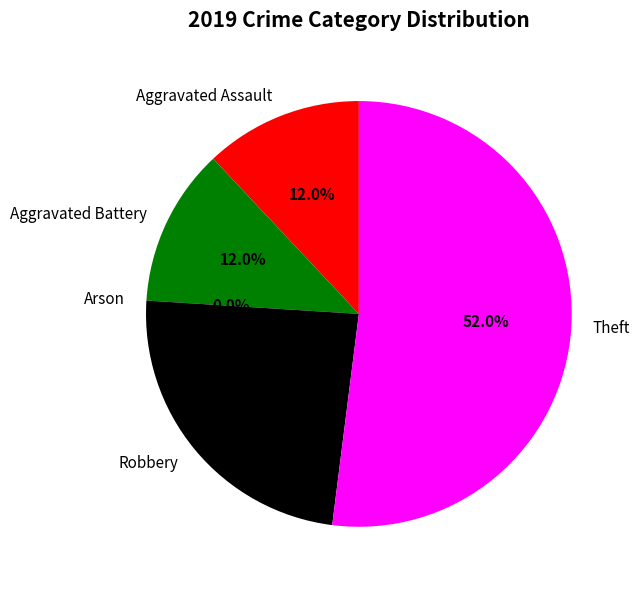

What is the total percentage of Theft and Arson?

52.0%